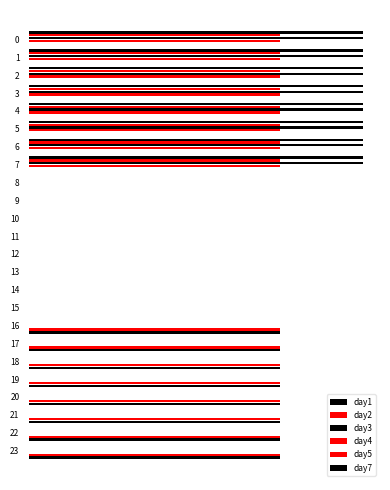

Which has a higher value, 1 or 13?

1